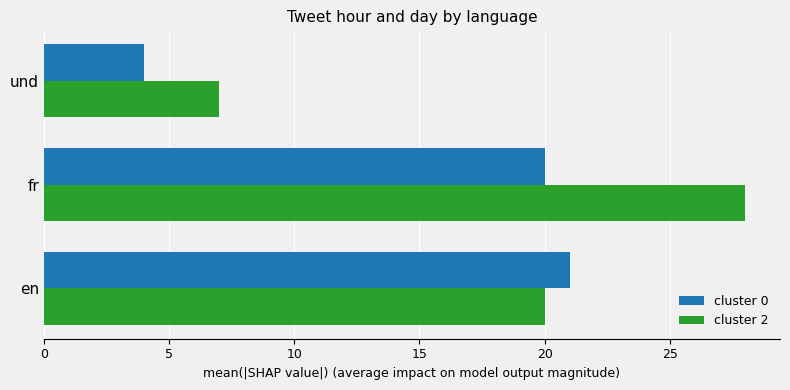

Rank the series by their maximum value, from lowest to highest.

cluster 0, cluster 2